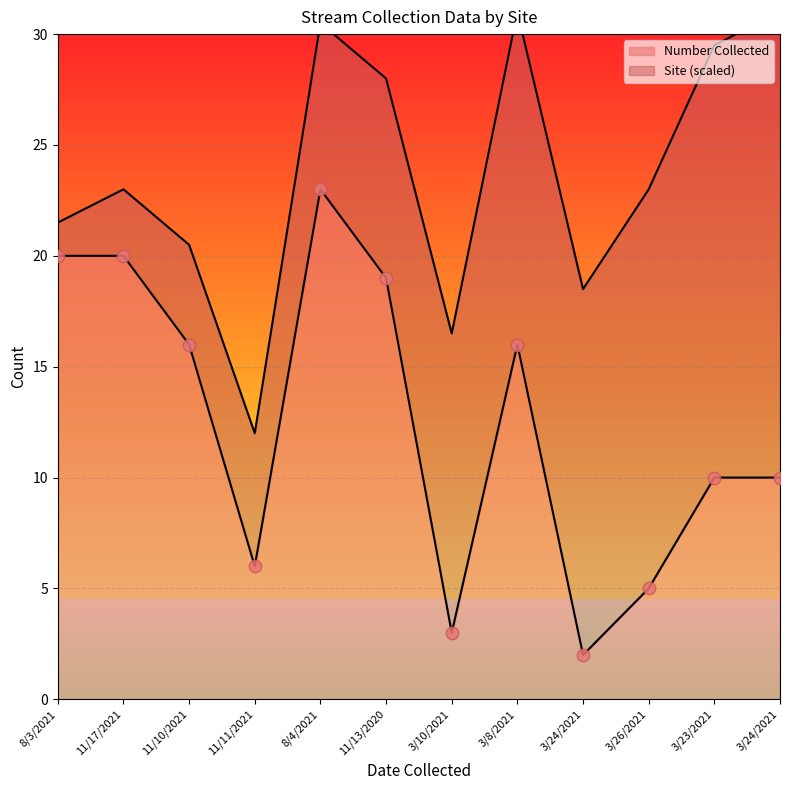

Approximately how many times larger is the value at 3/26/2021 compared to 11/10/2021?

0.3